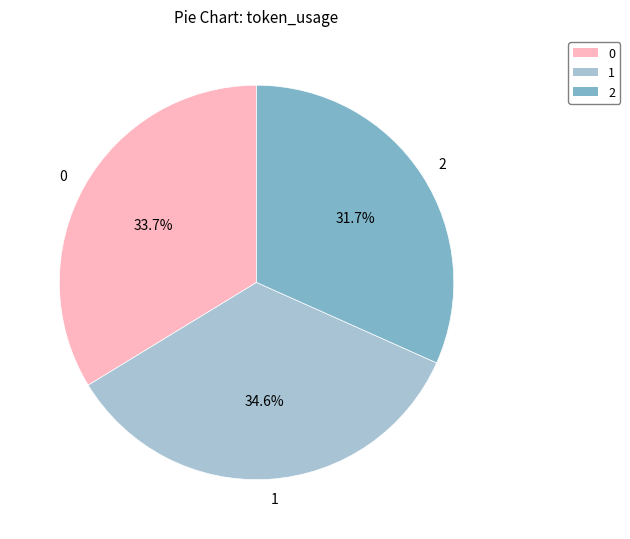

Does 2 account for over 50% of the chart?

No